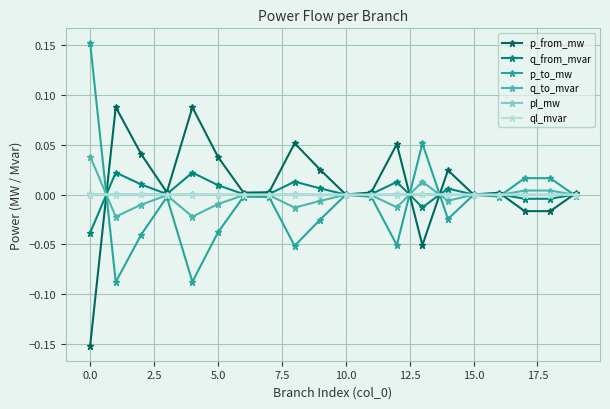

True or false: q_to_mvar has more than 1 points higher than both neighbors.

True